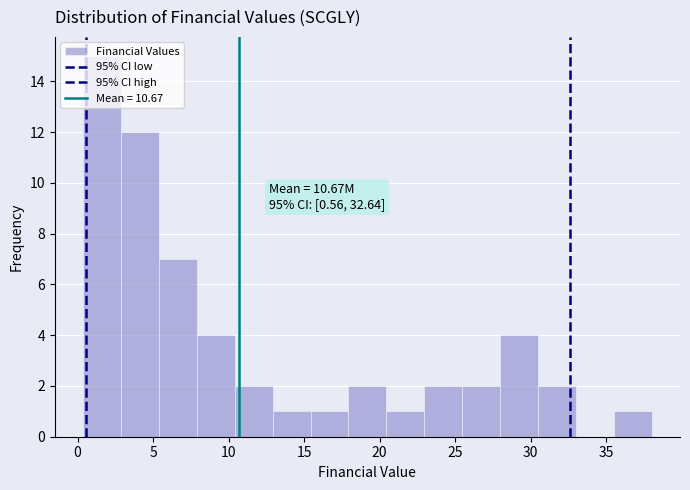

Which range on the x-axis has the tallest bar?

0.5 to 3.0